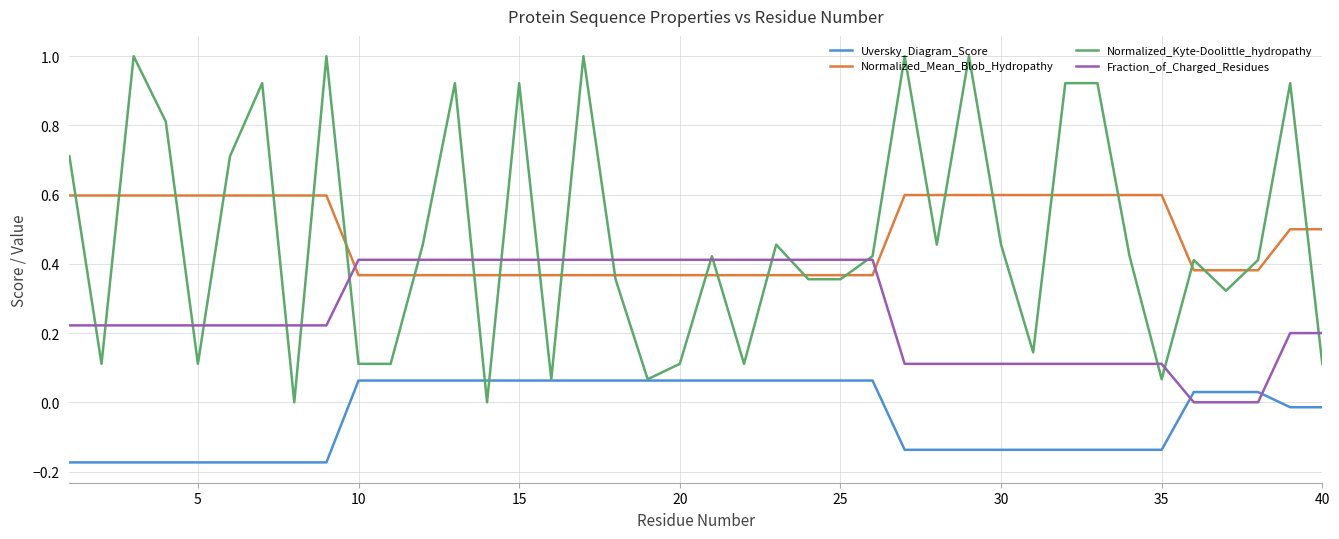

How many lines are shown in the chart?

4